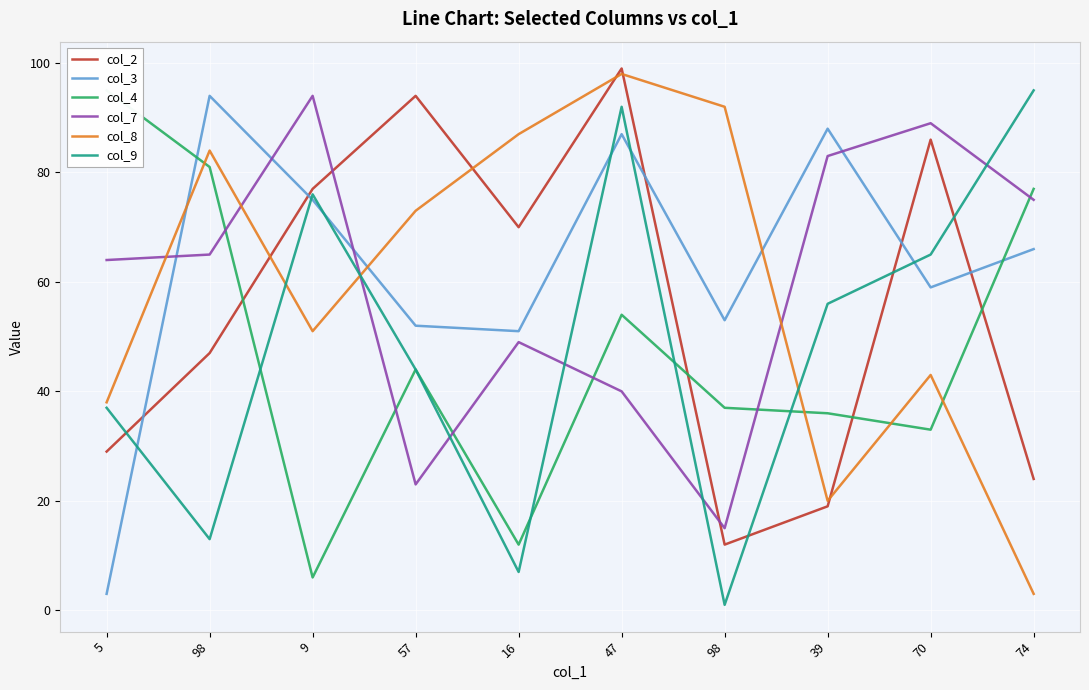

Which series has the widest spread of values?

col_8